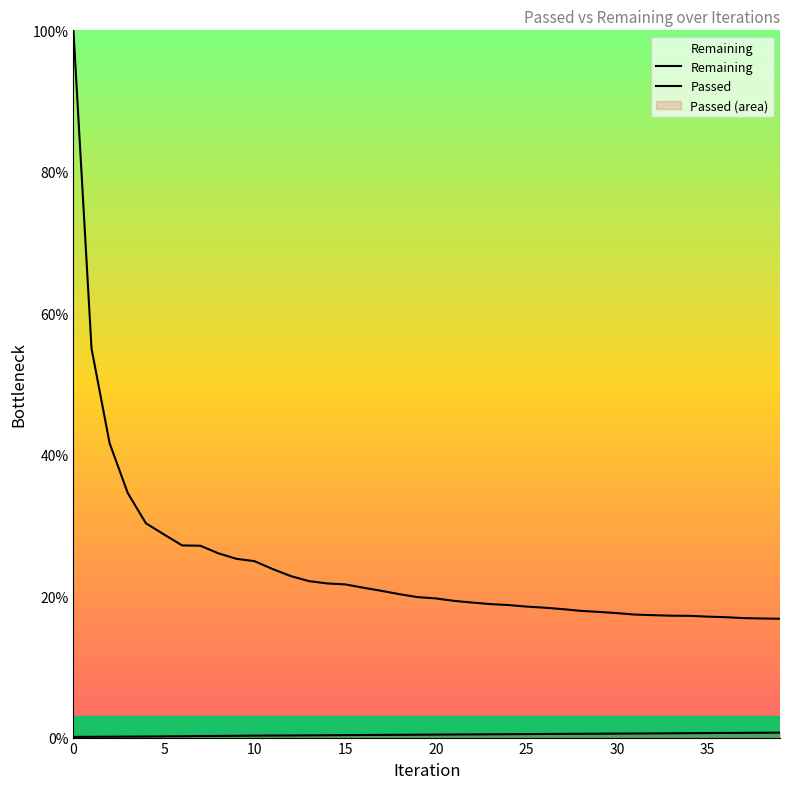

True or false: Remaining has a value of 24.3 at 37.

False